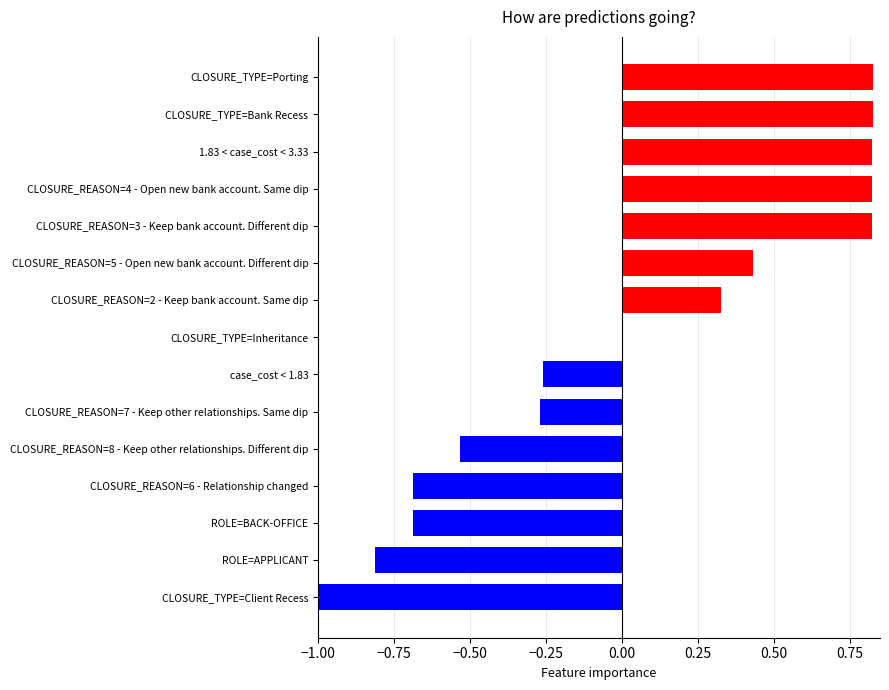

What is the sum of all values?

0.6